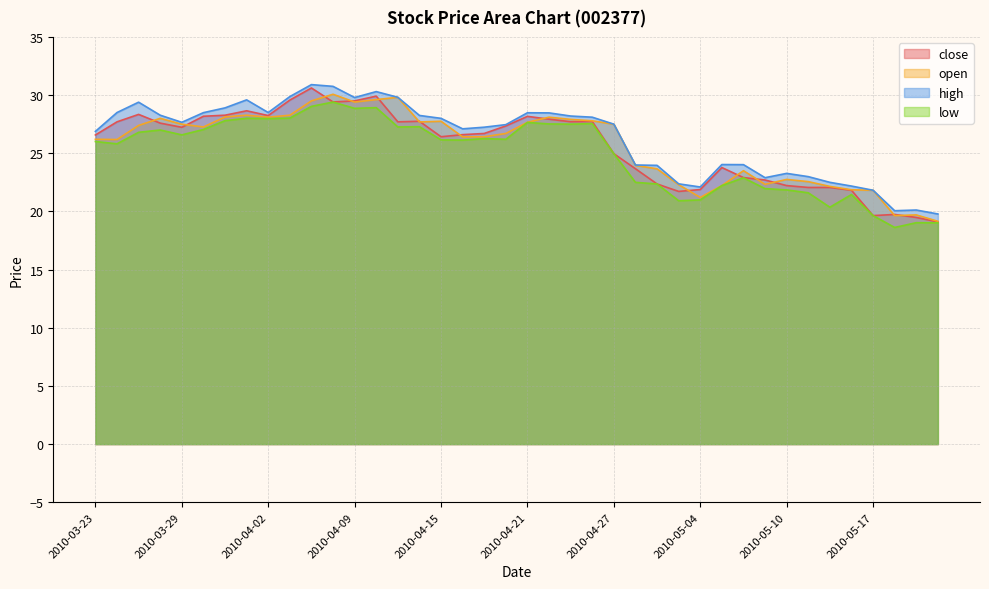

Is the value of high at 2010-05-19 greater than the value of close at 2010-05-04?

No